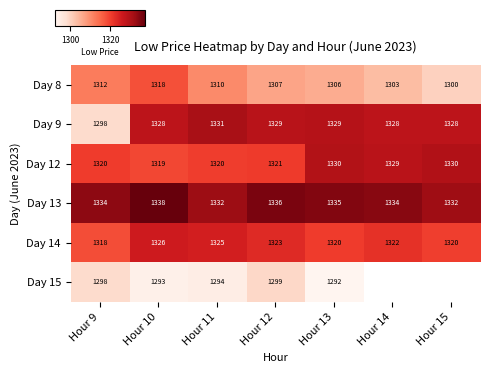

At which label does Day 13 reach its minimum?

Hour 15